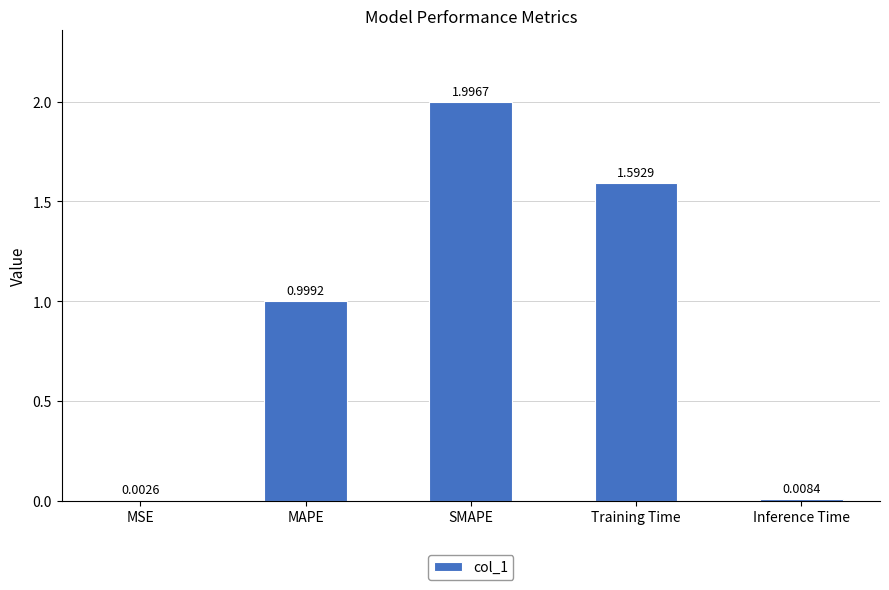

Which has a higher value, MSE or MAPE?

MAPE